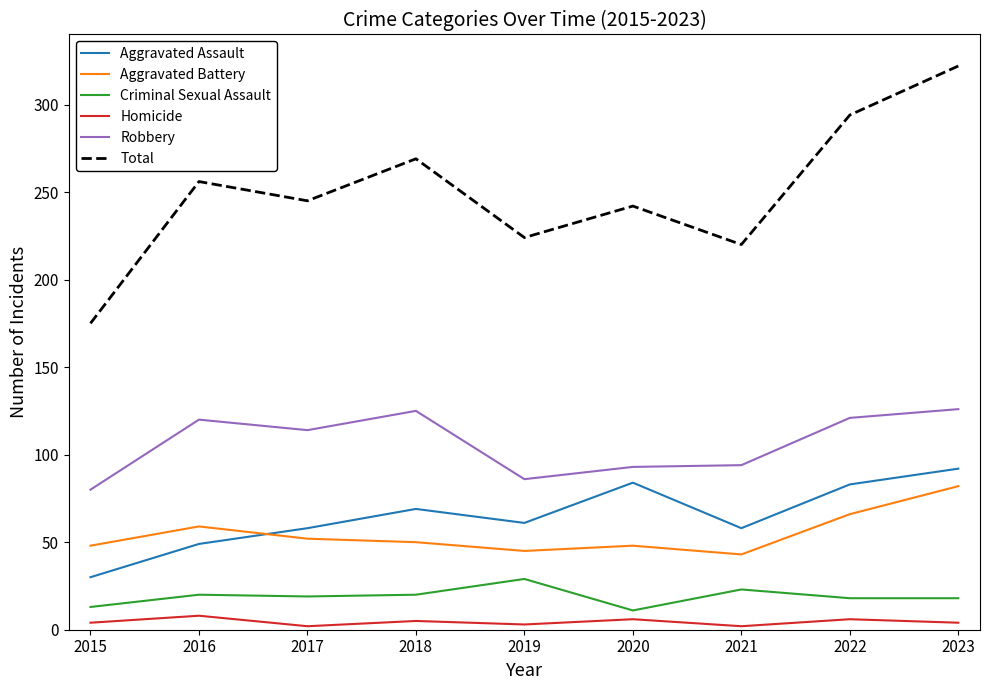

The value of Aggravated Battery at 2017 is 25. True or false?

False